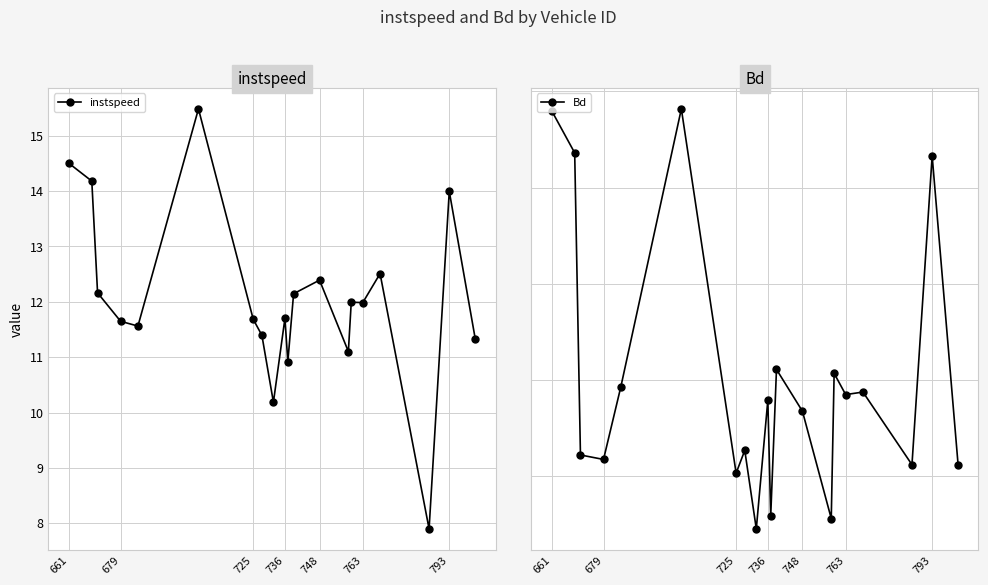

True or false: instspeed and Bd cross at least once.

False